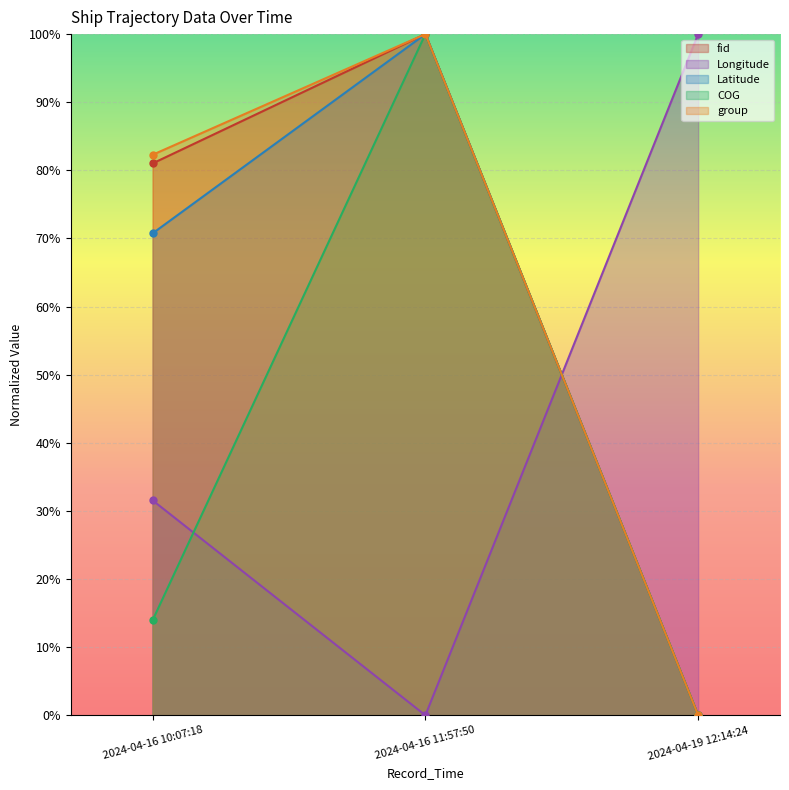

At which category is the sum across all series the highest?

2024-04-16 11:57:50